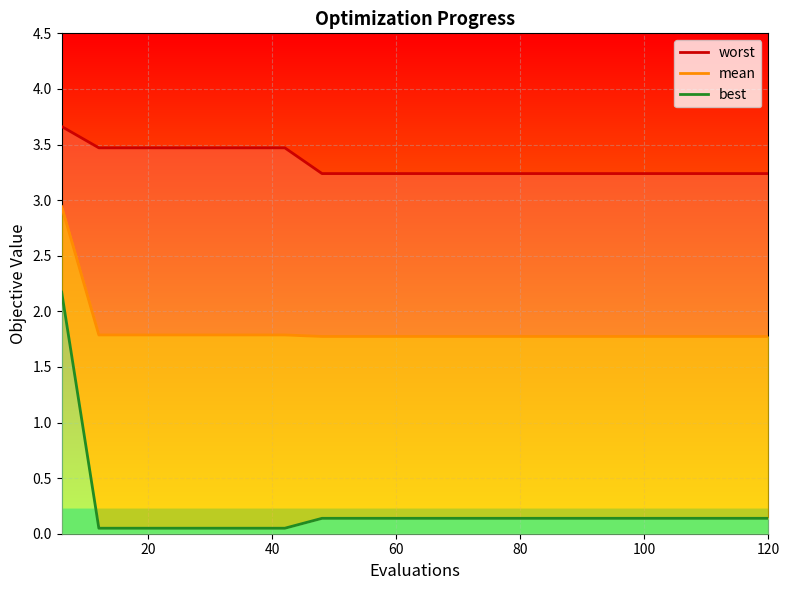

At which category is the sum across all series the highest?

6